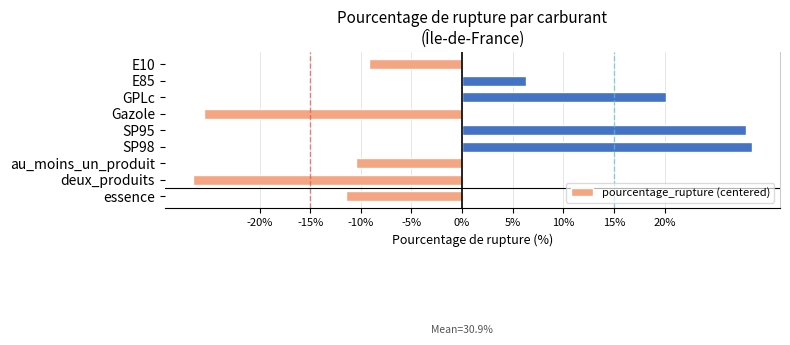

True or false: the data shows -38.6 at deux_produits.

False